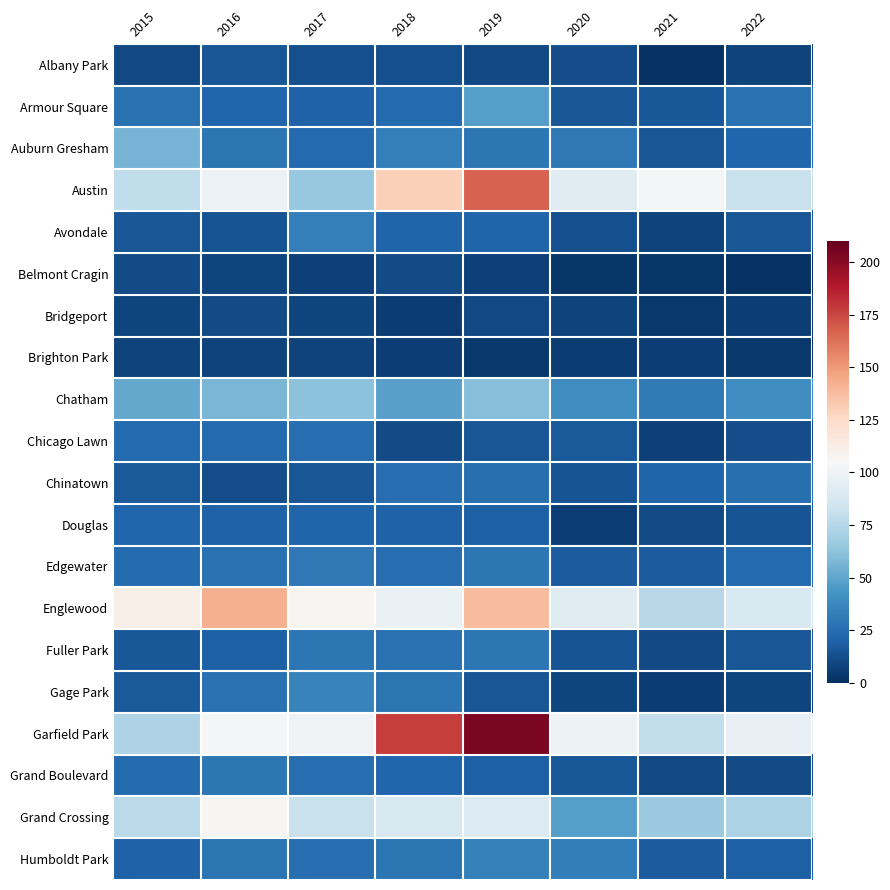

At which category is the sum across all series the highest?

2019